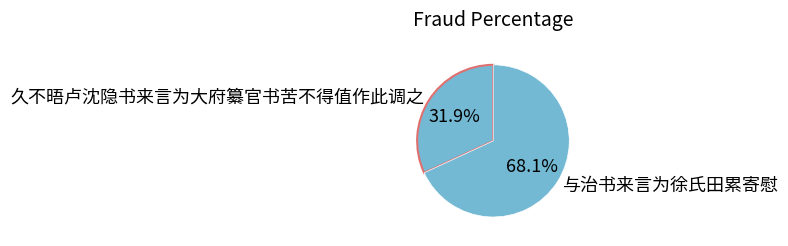

To the nearest percent, what percentage of the pie is 与治书来言为徐氏田累寄慰?

68%